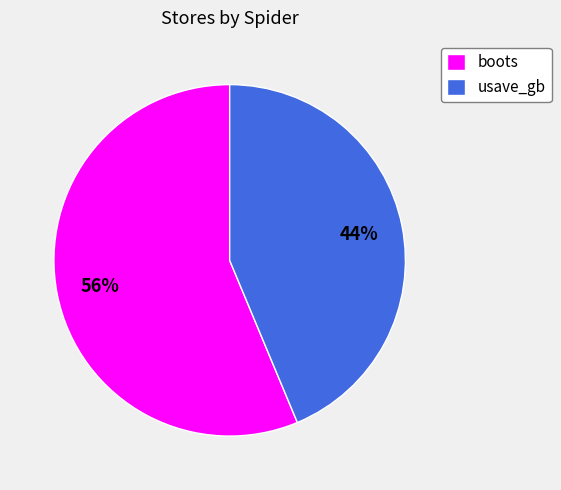

Which category has the biggest portion of the pie?

boots